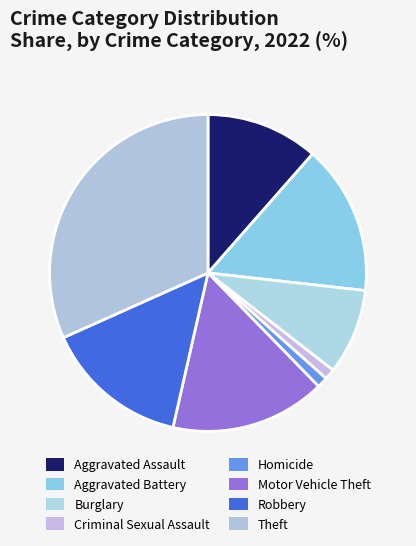

To the nearest percent, what is the difference between the largest and smallest slice percentages?

31%